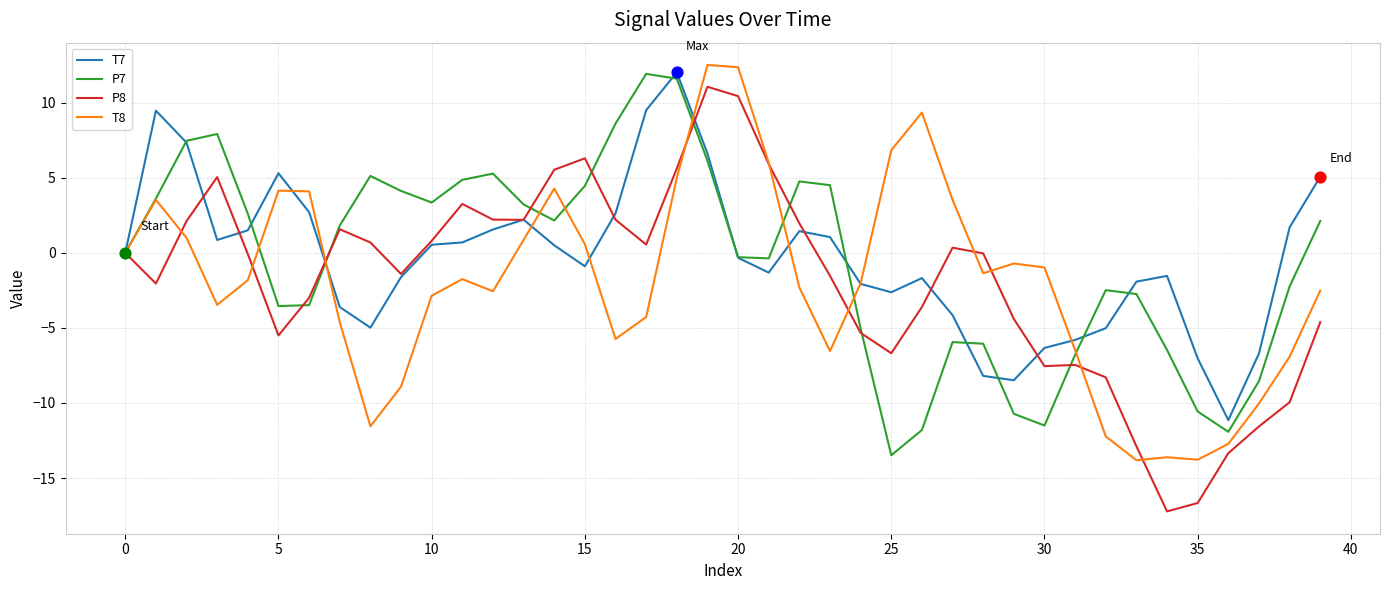

What is the maximum value shown in the chart?

12.5